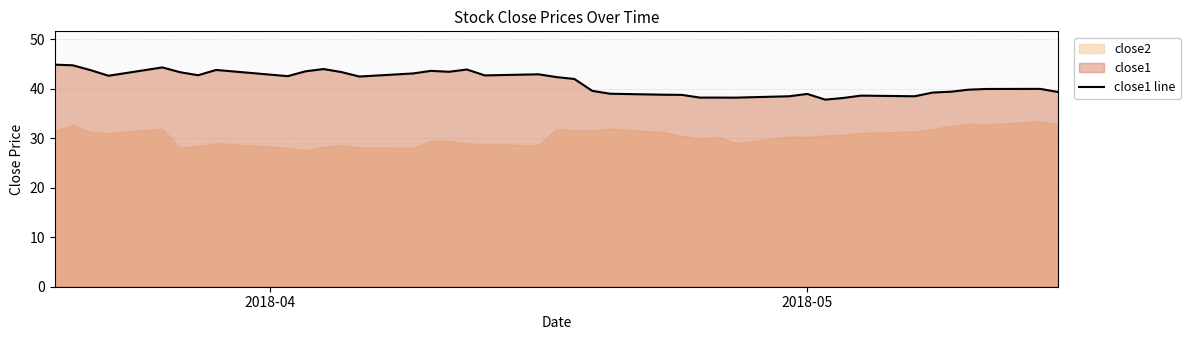

What is the minimum value for close1 line?

37.8